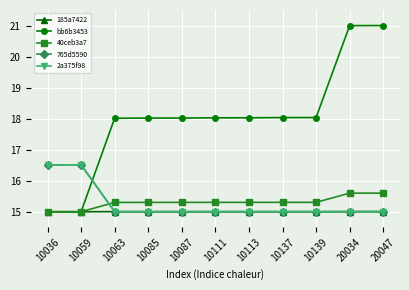

What is the lowest value of the 40ceb3a7 series?

15.0